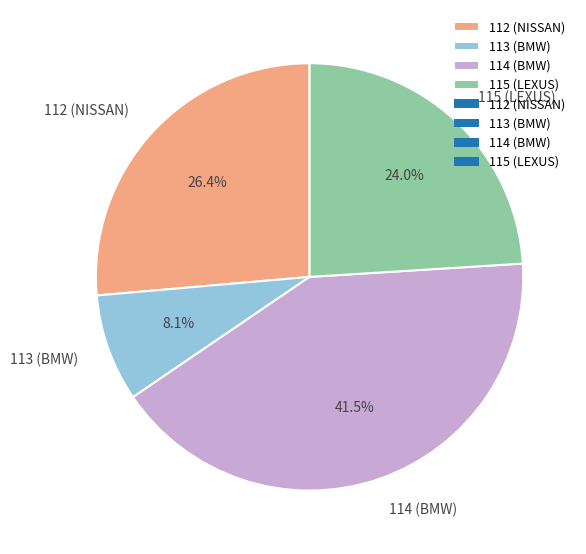

Rank the categories by value from highest to lowest.

114 (BMW), 112 (NISSAN), 115 (LEXUS), 113 (BMW)